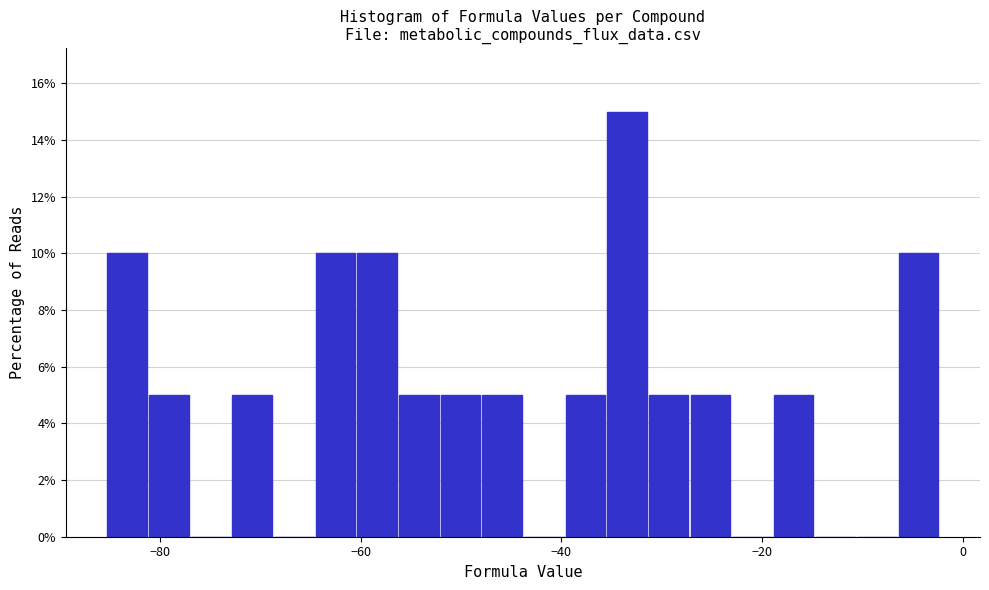

Around what value on the x-axis is the tallest bar? Give the approximate position of its centre, as read against the axis.

-34